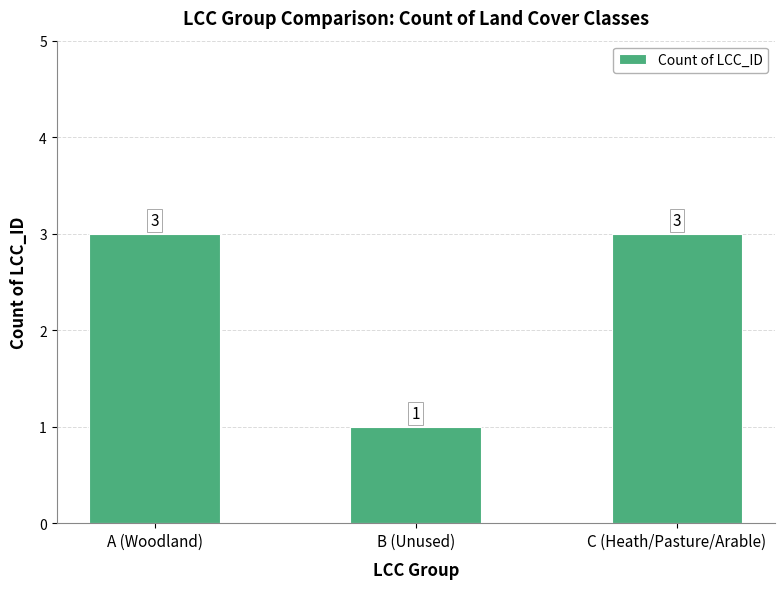

What is the difference between the maximum and minimum values?

2